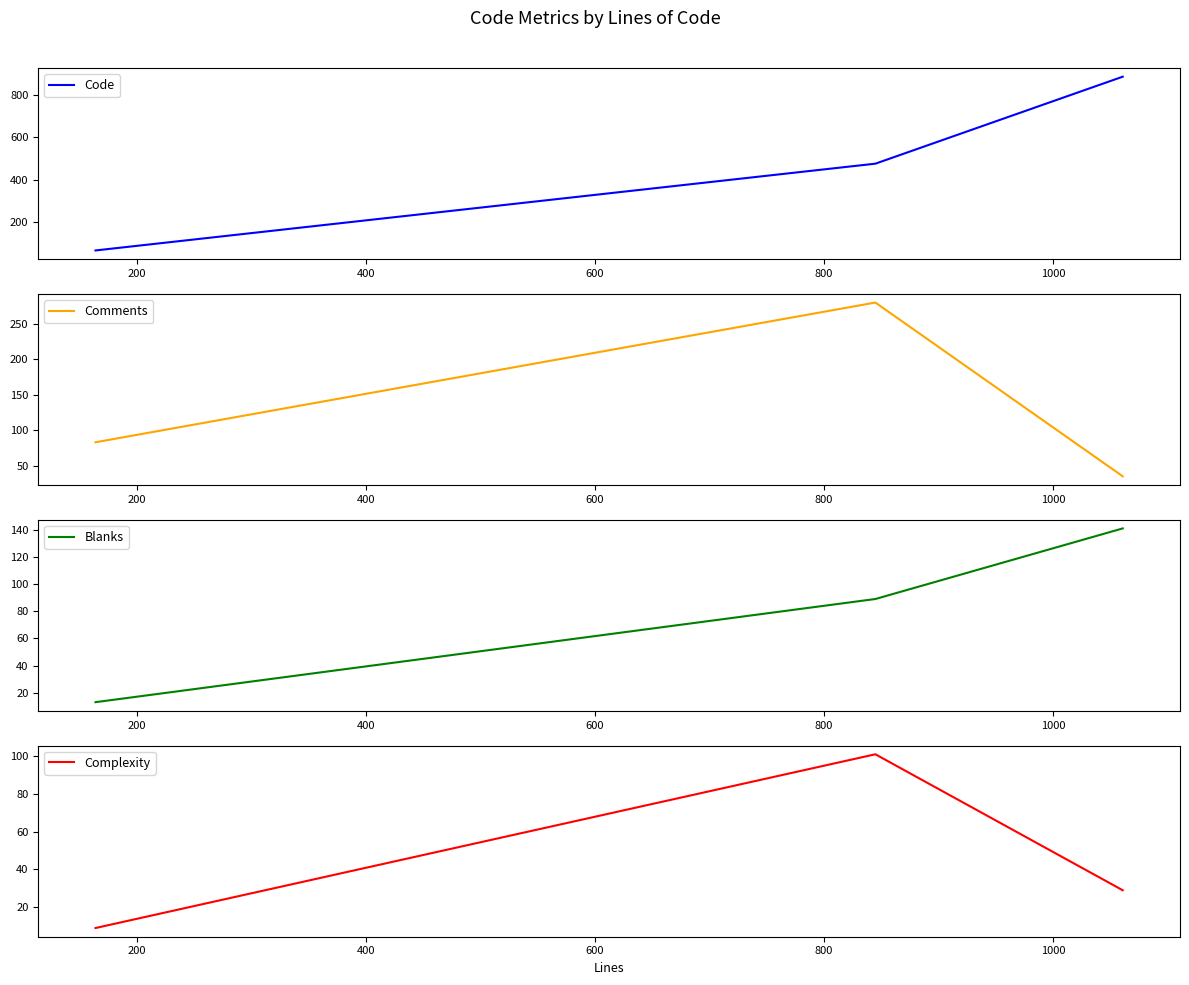

Reading left to right, what are all the values shown in this chart?

Code: 68	476	885
Comments: 83	280	35
Blanks: 13	89	141
Complexity: 9	101	29